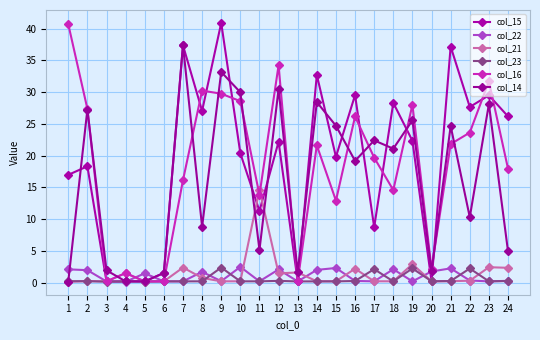

Read the col_21 value at 2.

0.3